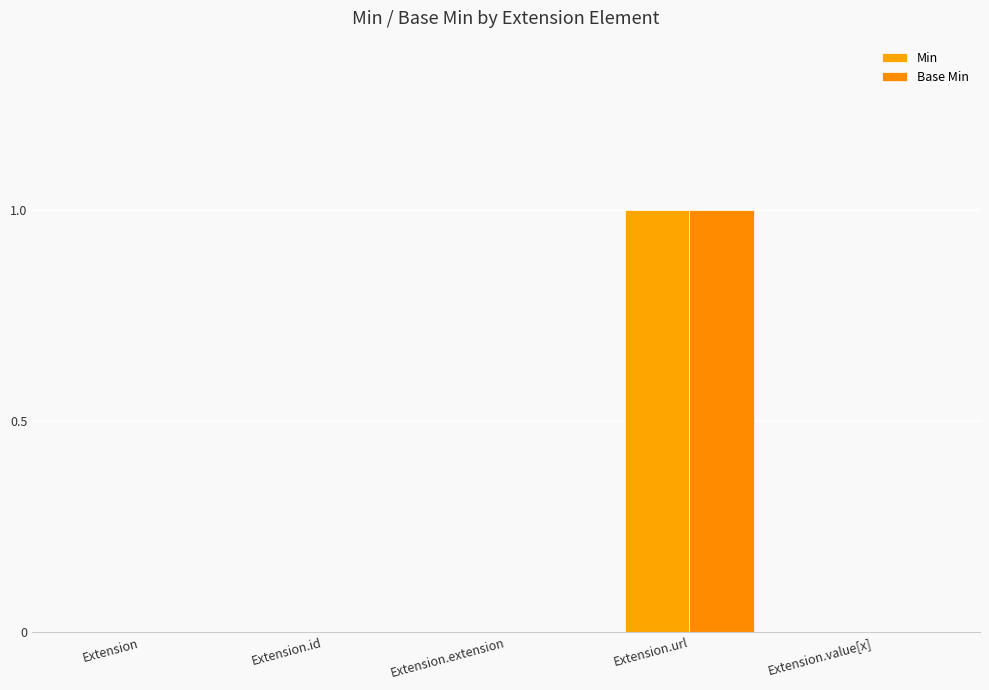

How many groups of bars are there?

5